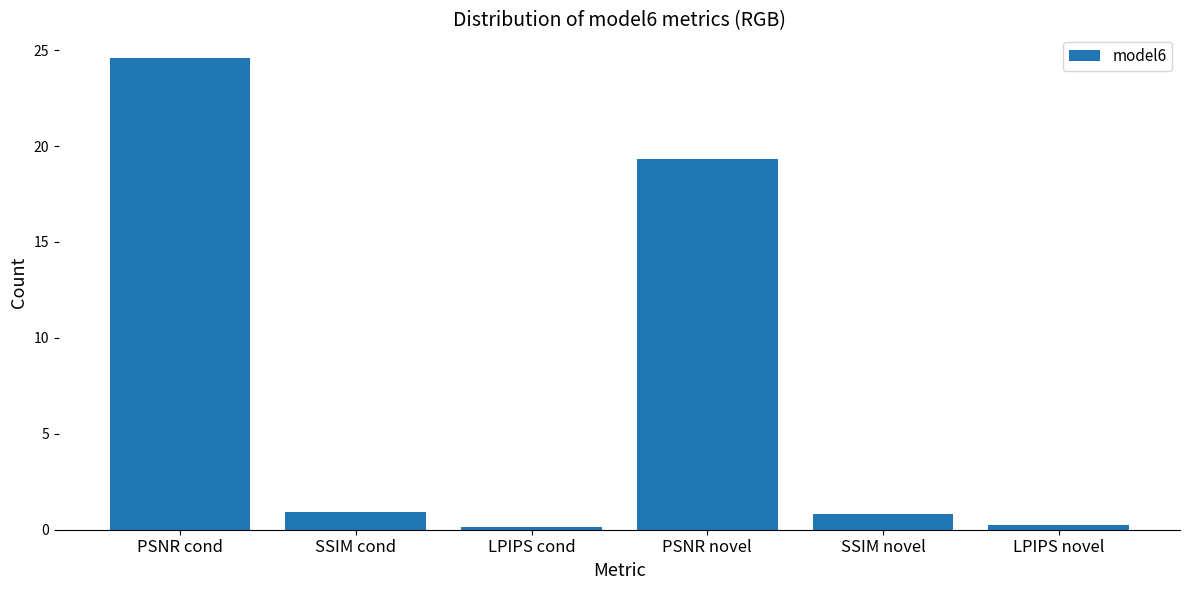

Which has a higher value, PSNR novel or LPIPS novel?

PSNR novel